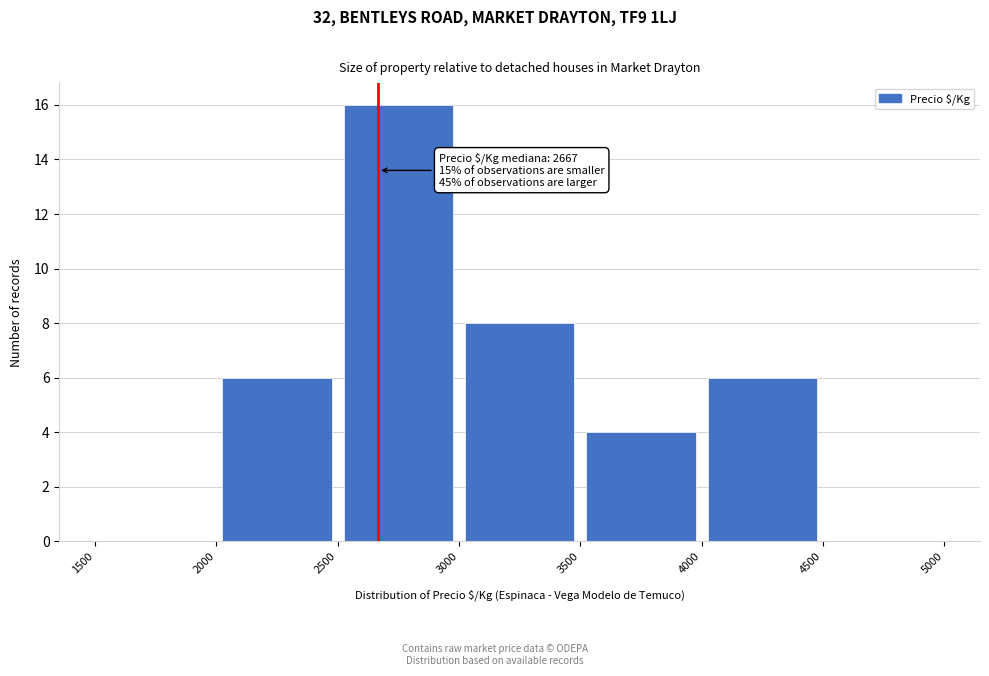

Which range on the x-axis has the tallest bar?

2500 to 3000